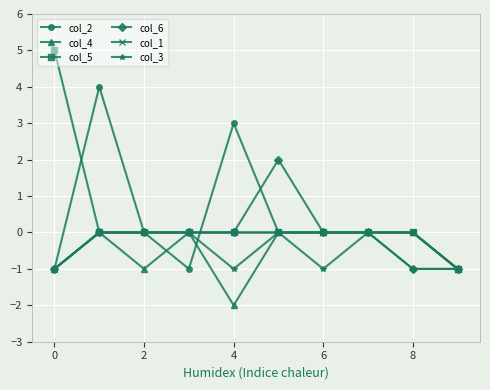

What is the maximum value shown in the chart?

5